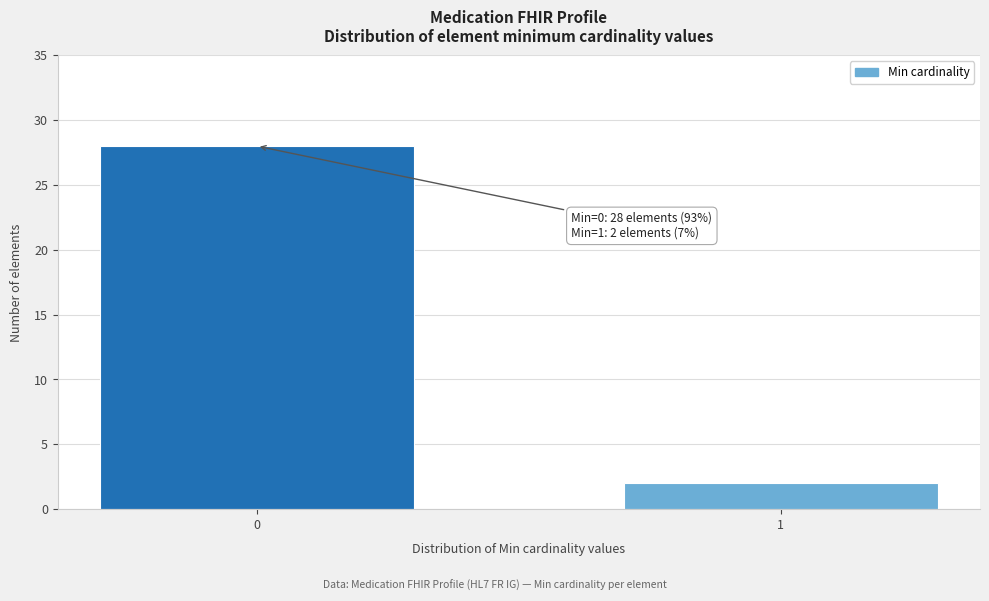

Reading left to right, list all the values displayed in this chart.

0=28	1=2